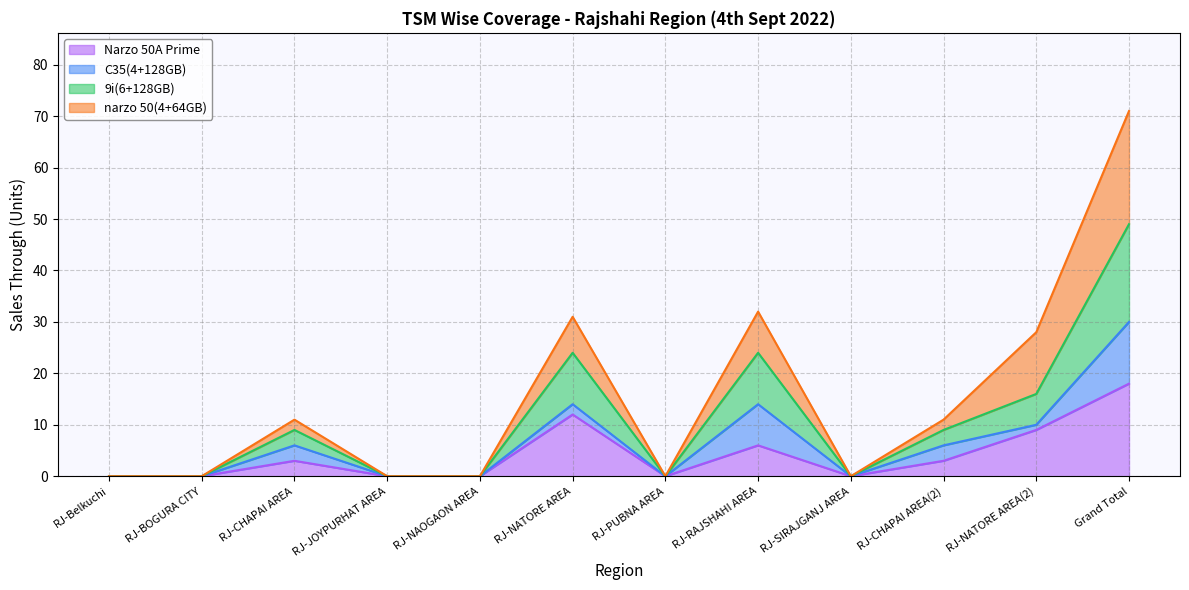

True or false: Narzo 50A Prime has a value of 4 at Grand Total.

False